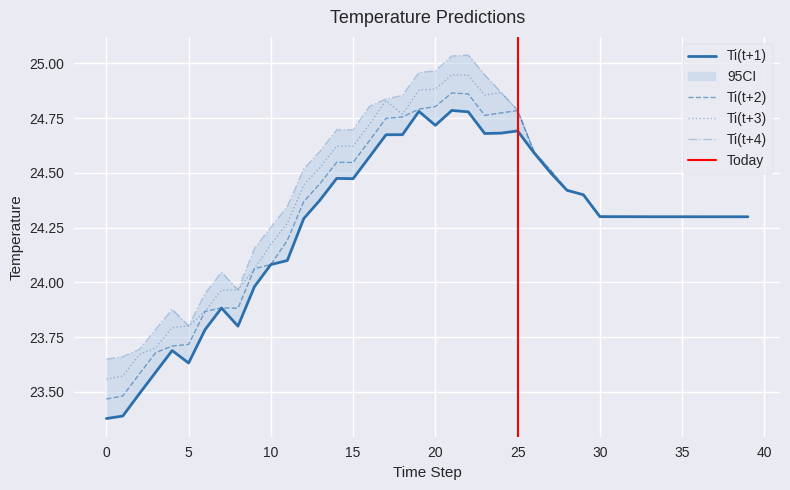

What is the sum of all Ti(t+2) values?

972.3